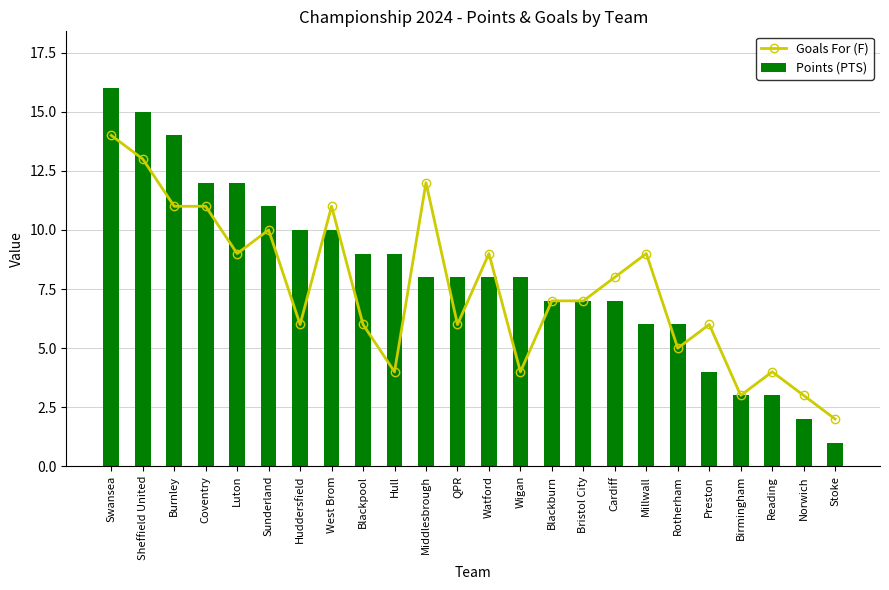

Reading left to right, transcribe all the data shown in this chart.

Goals For (F): 14	13	11	11	9	10	6	11	6	4	12	6	9	4	7	7	8	9	5	6	3	4	3	2
Points (PTS): 16	15	14	12	12	11	10	10	9	9	8	8	8	8	7	7	7	6	6	4	3	3	2	1